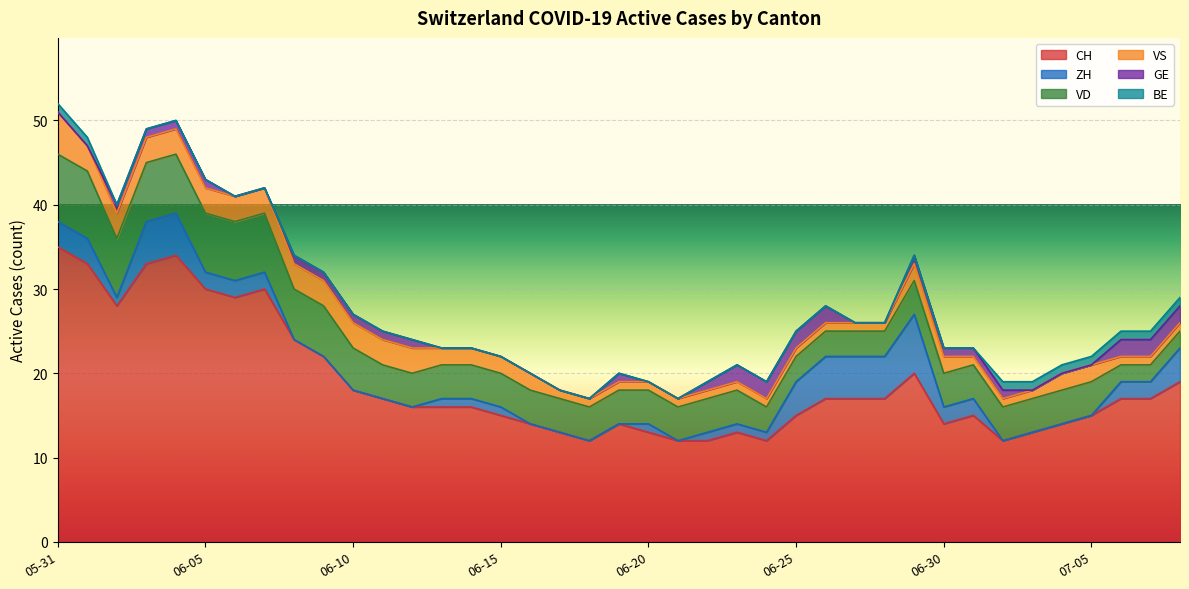

Which series has the largest total across all categories?

CH